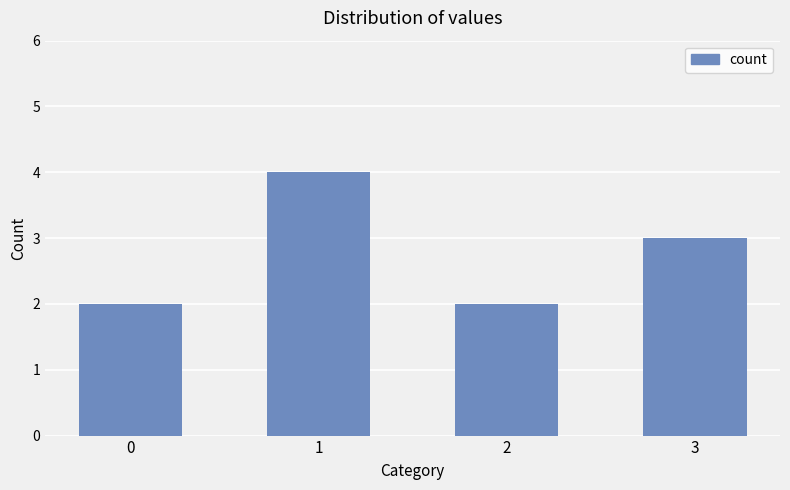

What is the average value?

3